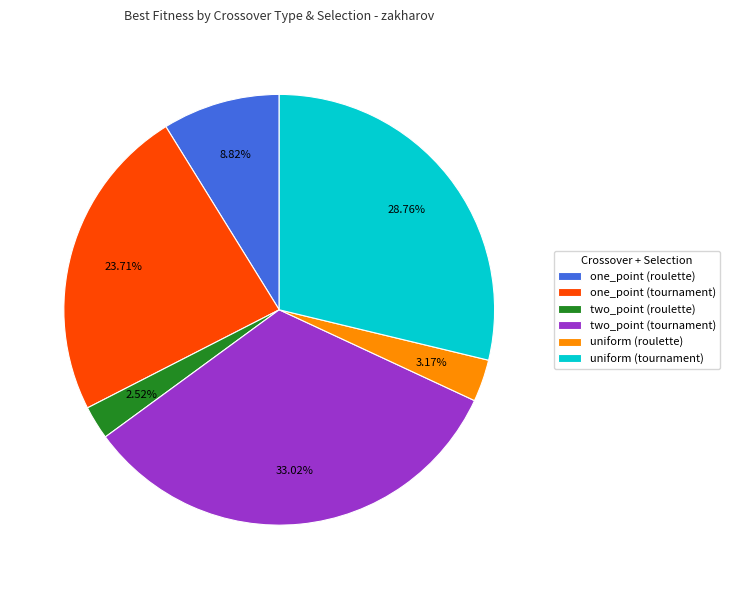

What is the largest slice in the pie chart?

two_point (tournament)